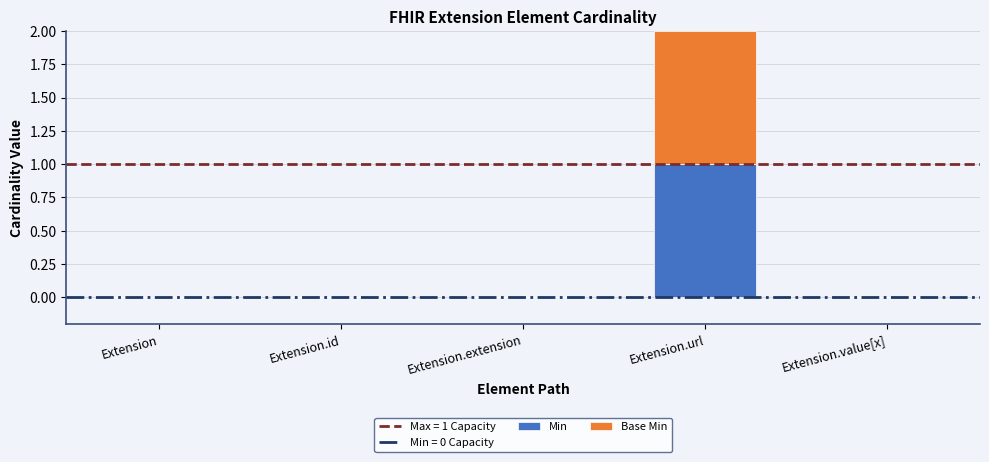

At which category is the sum across all series the highest?

Extension.url